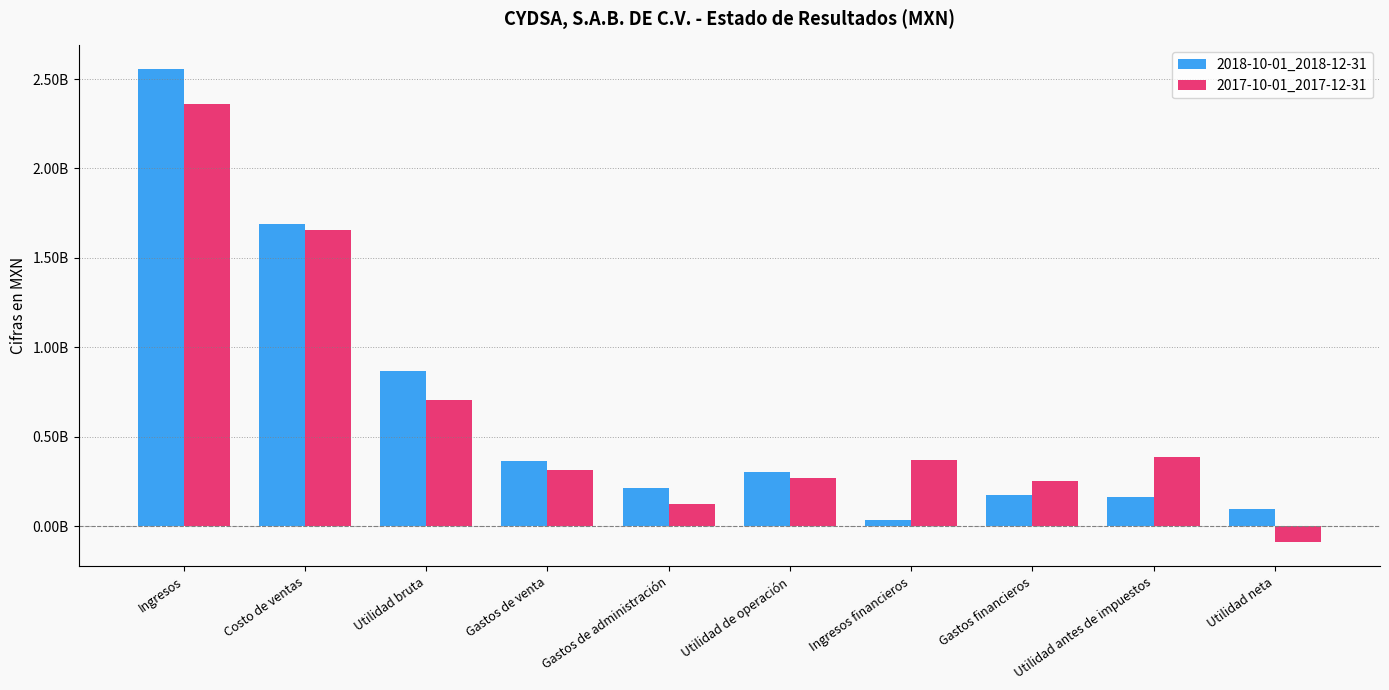

List the series in order of their overall mean, lowest first.

2017-10-01_2017-12-31, 2018-10-01_2018-12-31